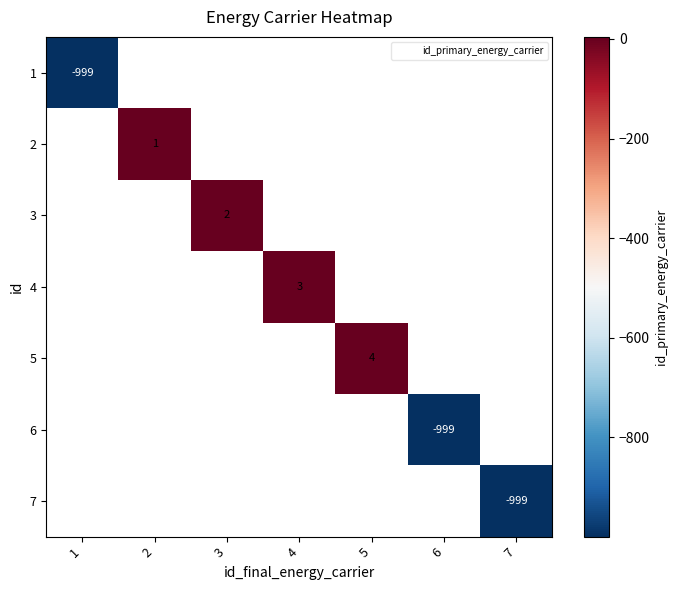

What is the maximum value shown in the chart?

4.0